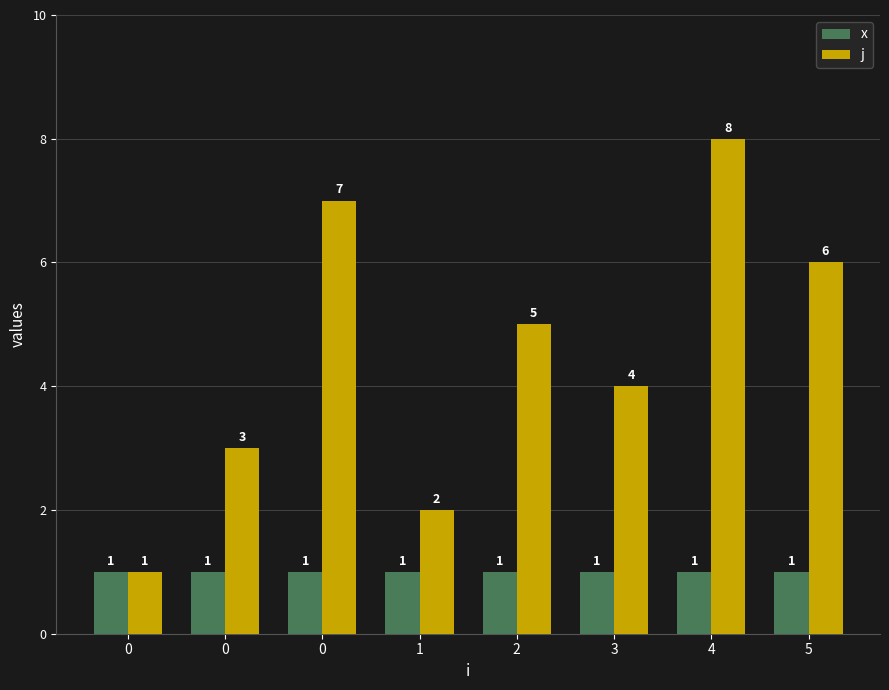

What is the sum of all x values?

8